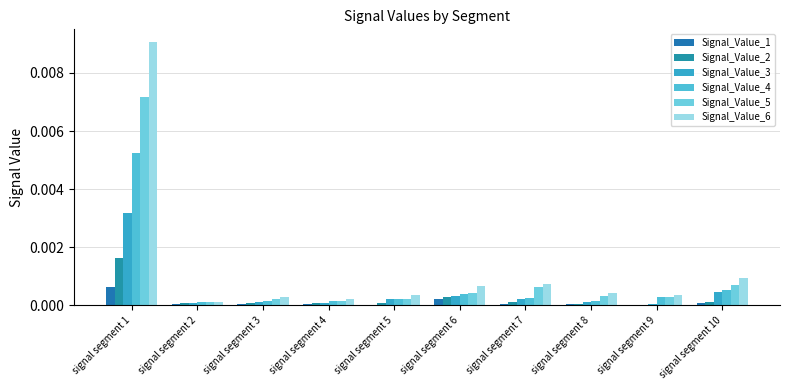

Count the number of data series in this chart.

6